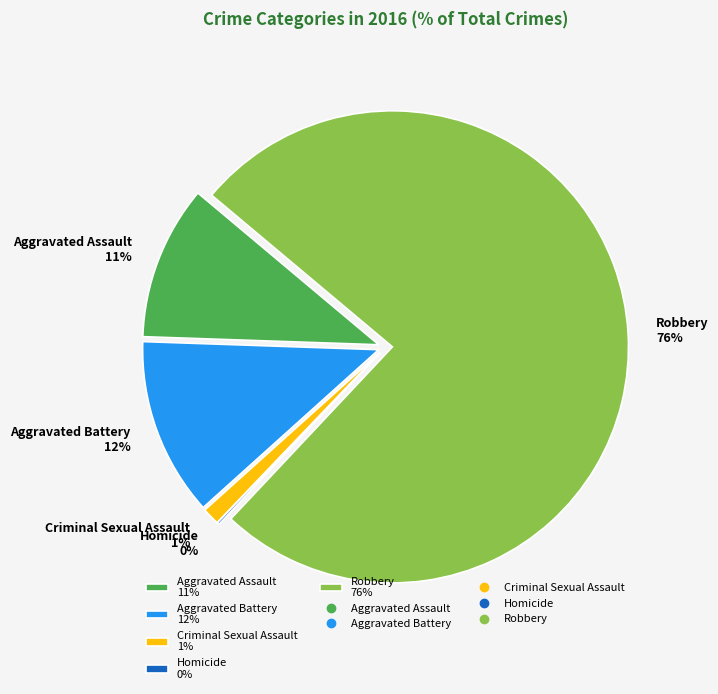

What is the ratio of the value at Criminal Sexual Assault to the value at Aggravated Assault?

0.1